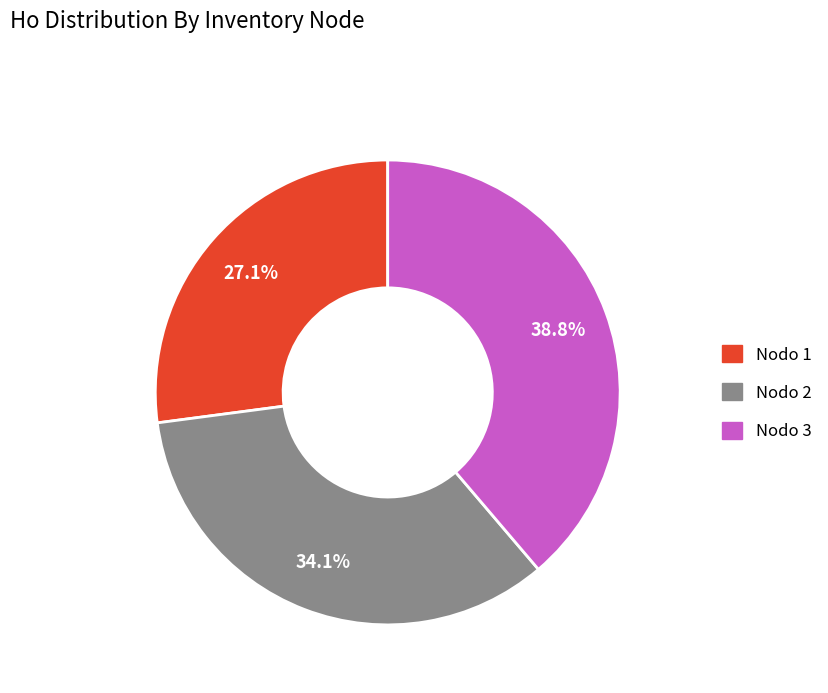

Is there a majority slice in this chart?

No